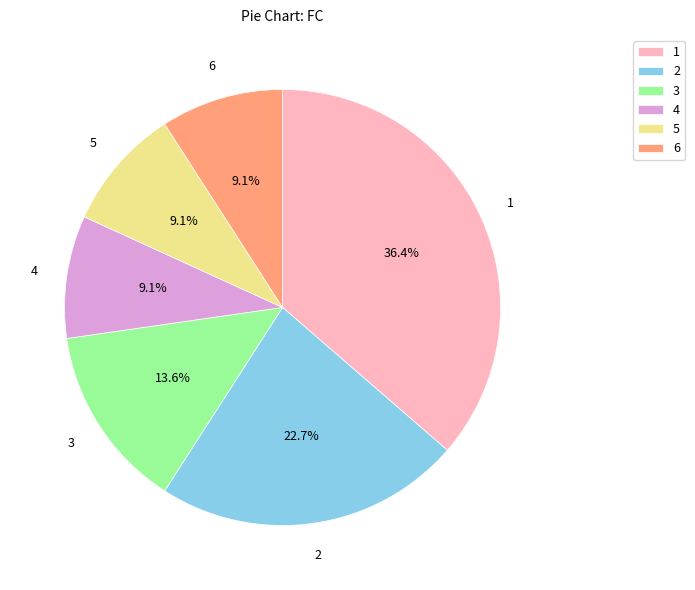

What portion of the pie excludes 1?

63.6%